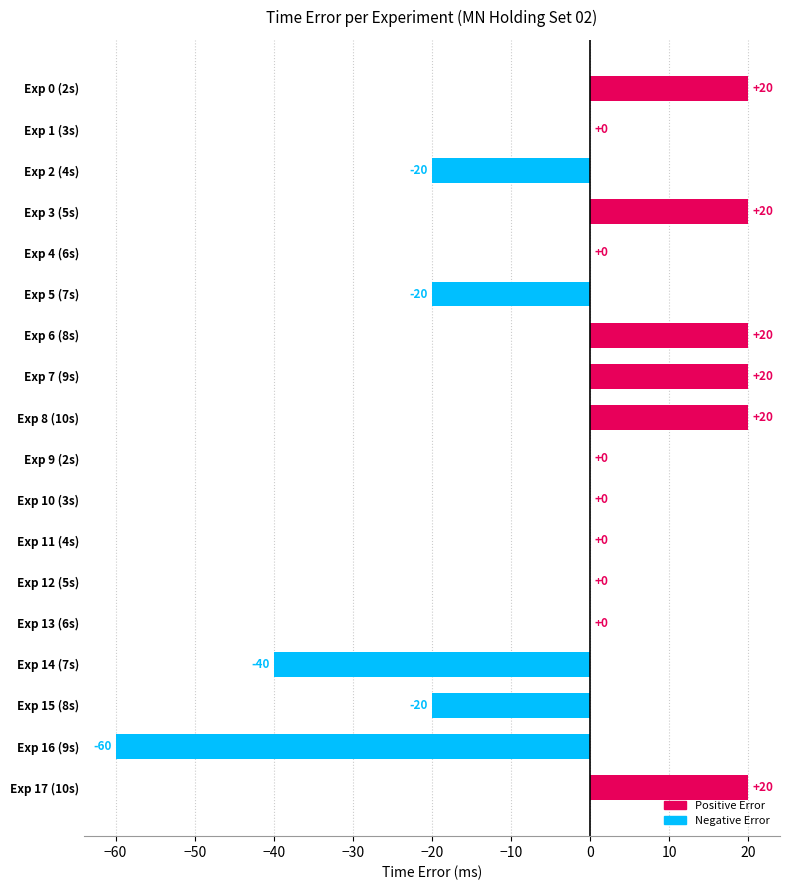

The value at Exp 17 (10s) is 28. True or false?

False